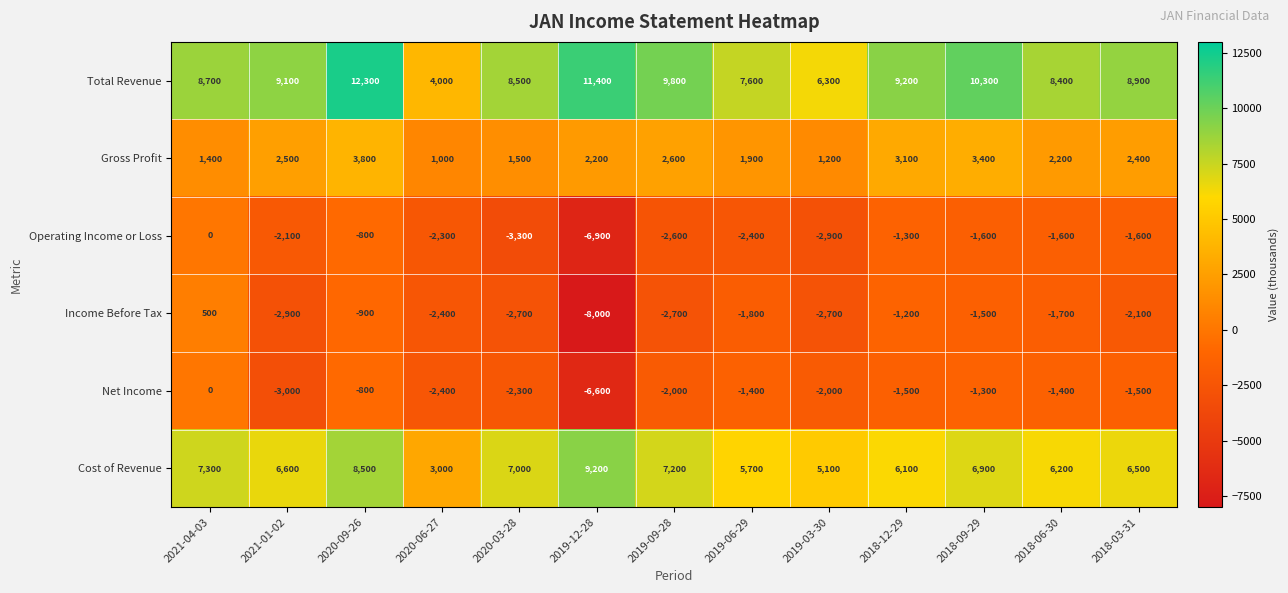

At which category is the sum across all series the highest?

2020-09-26